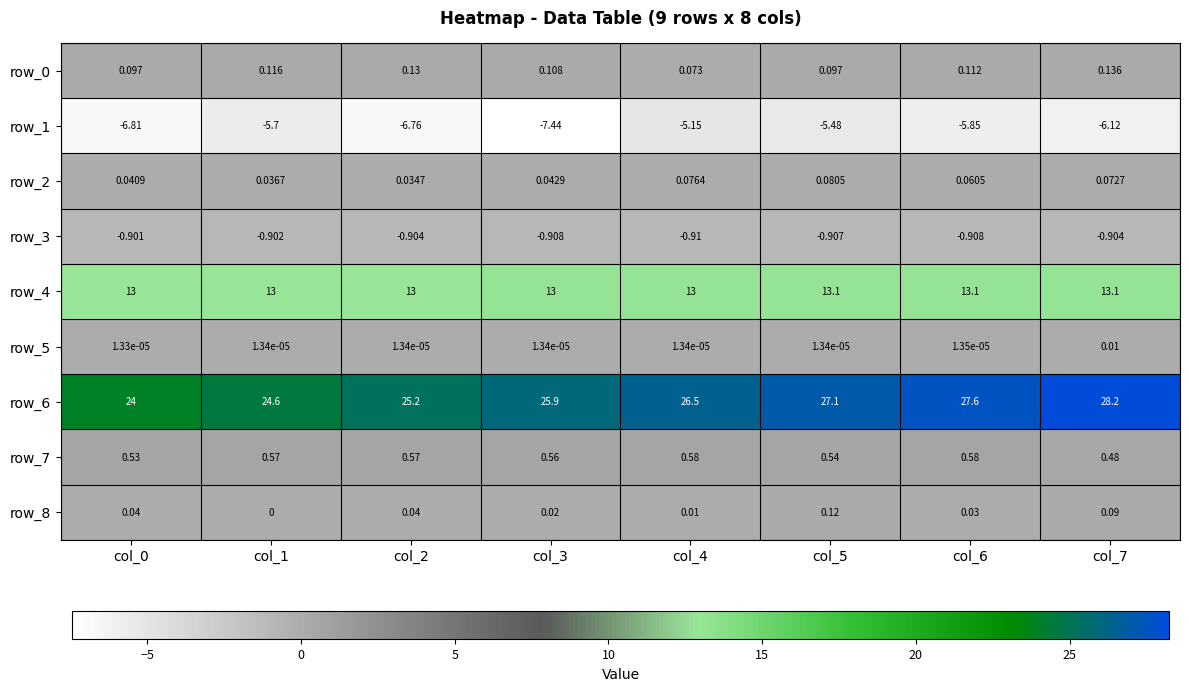

At how many categories does at least one series exceed 21?

8